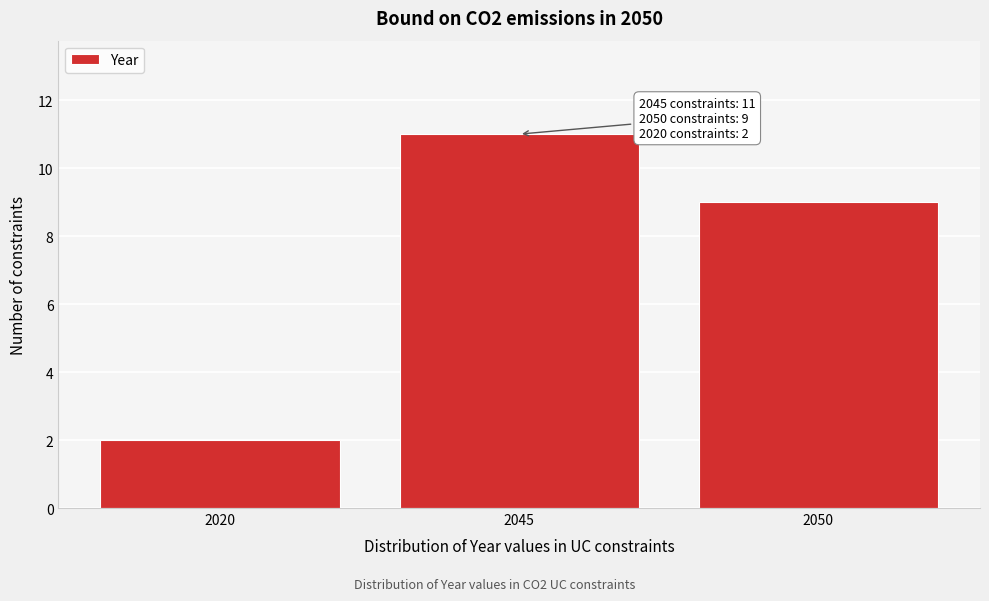

Reading left to right, list all the values displayed in this chart.

2020=2	2045=11	2050=9